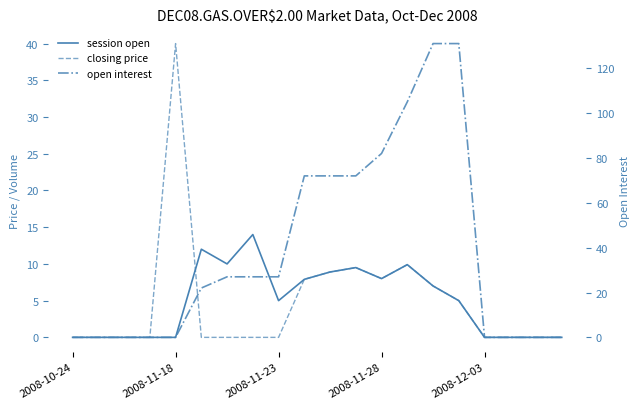

How many values in open interest are above zero?

11